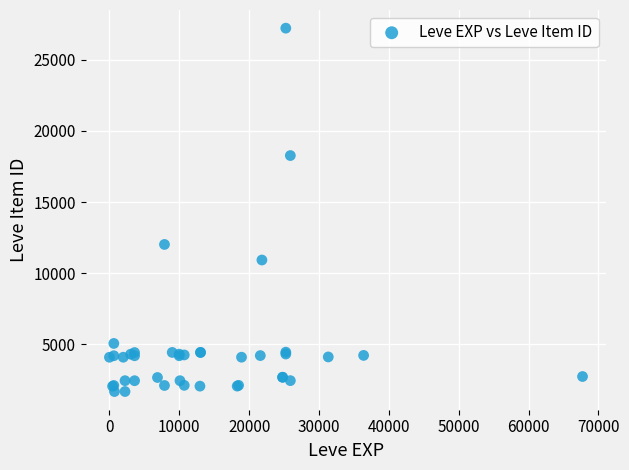

What Y value in the scatter plot is closest to 14448?

12018